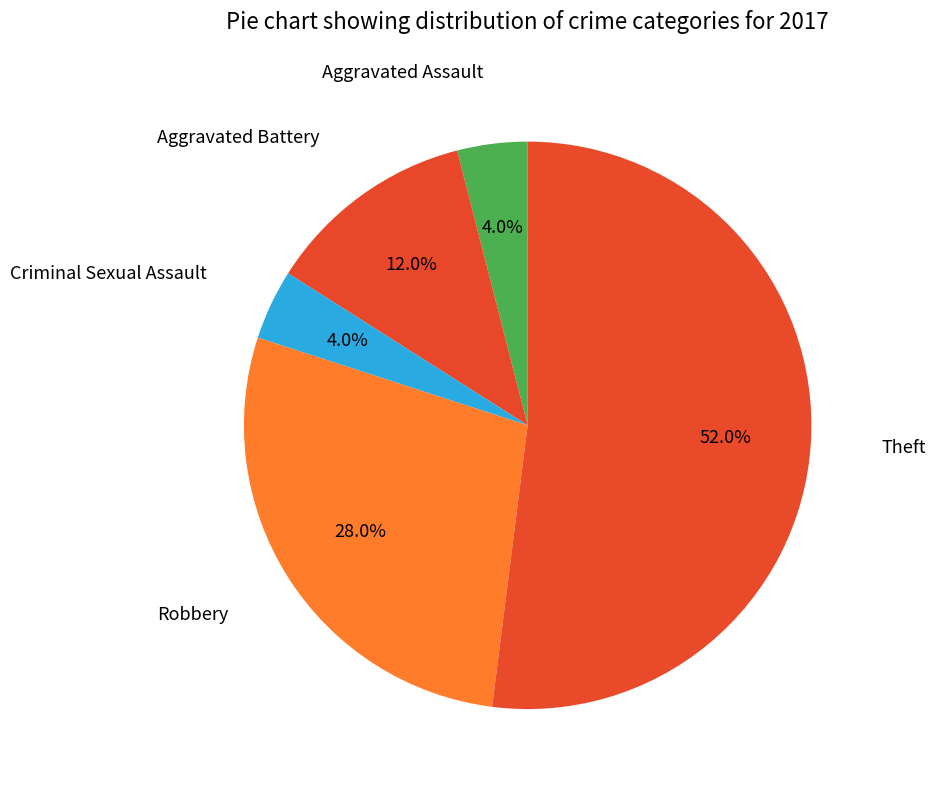

How many slices are in this pie chart?

5